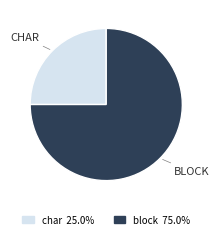

Between block and char, which is larger?

block